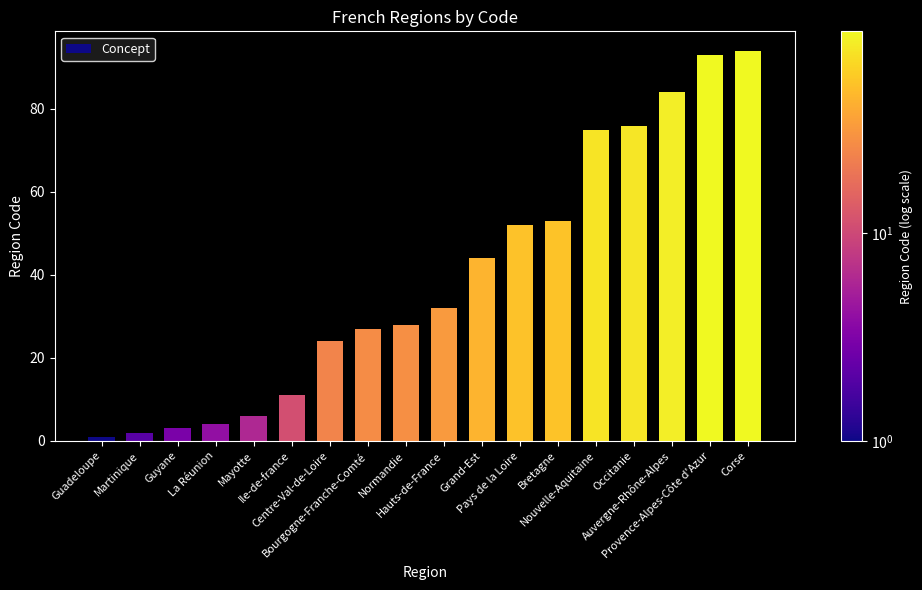

Reading left to right, transcribe all the data shown in this chart.

1	2	3	4	6	11	24	27	28	32	44	52	53	75	76	84	93	94